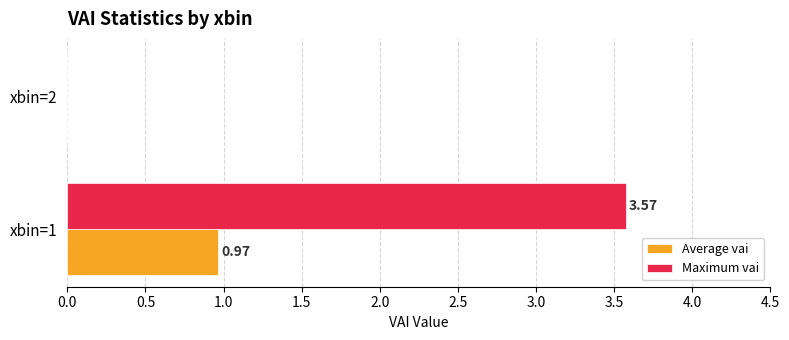

Which series has the largest total across all categories?

Maximum vai